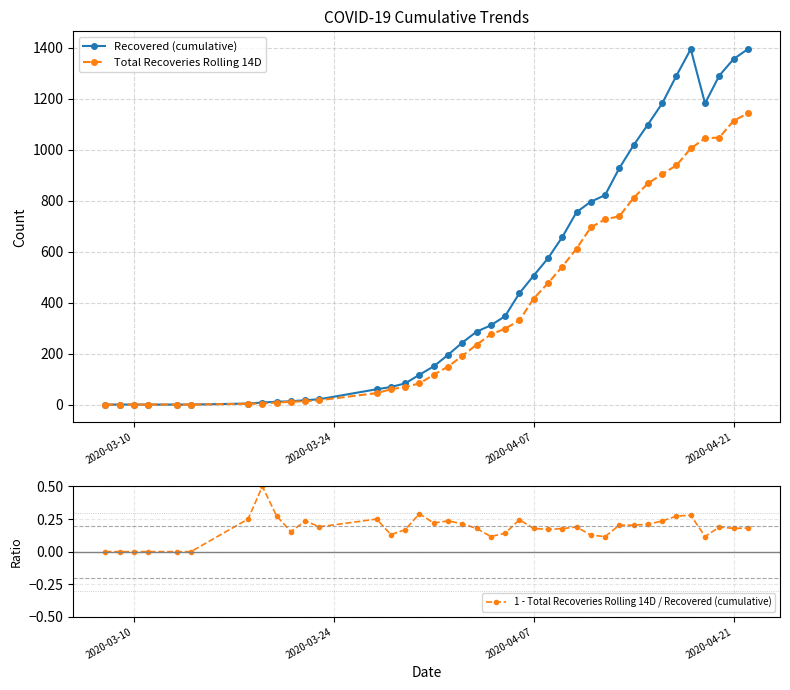

True or false: Recovered (cumulative) has more than 0 interior local peaks.

True